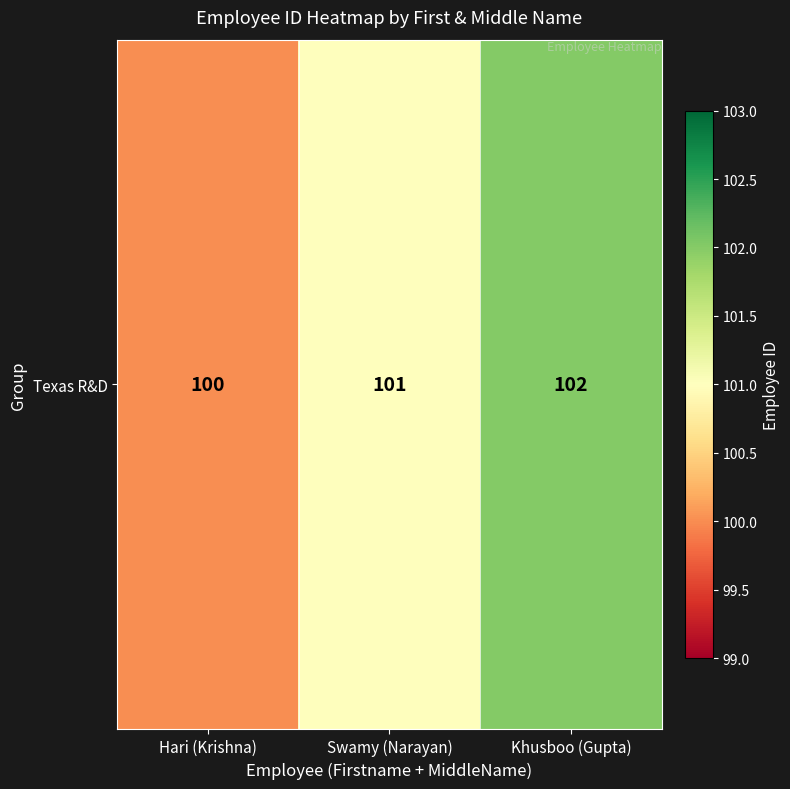

How many series are shown in this chart?

1